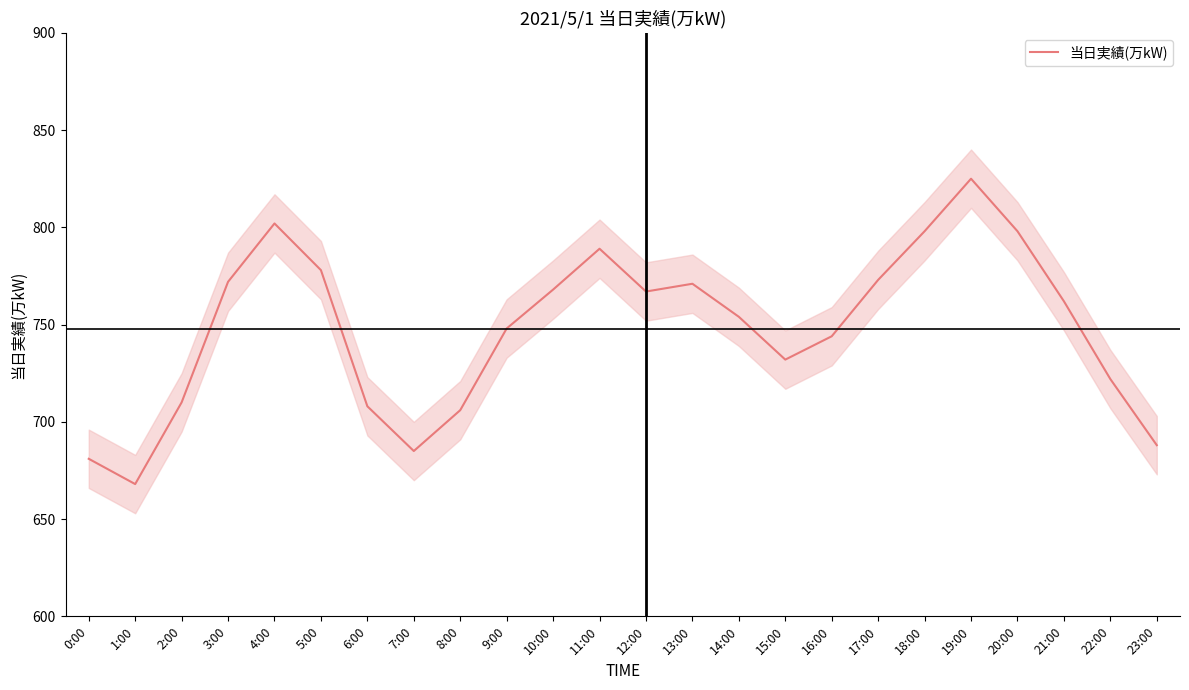

What is the label of the 19th point from the left?

18:00